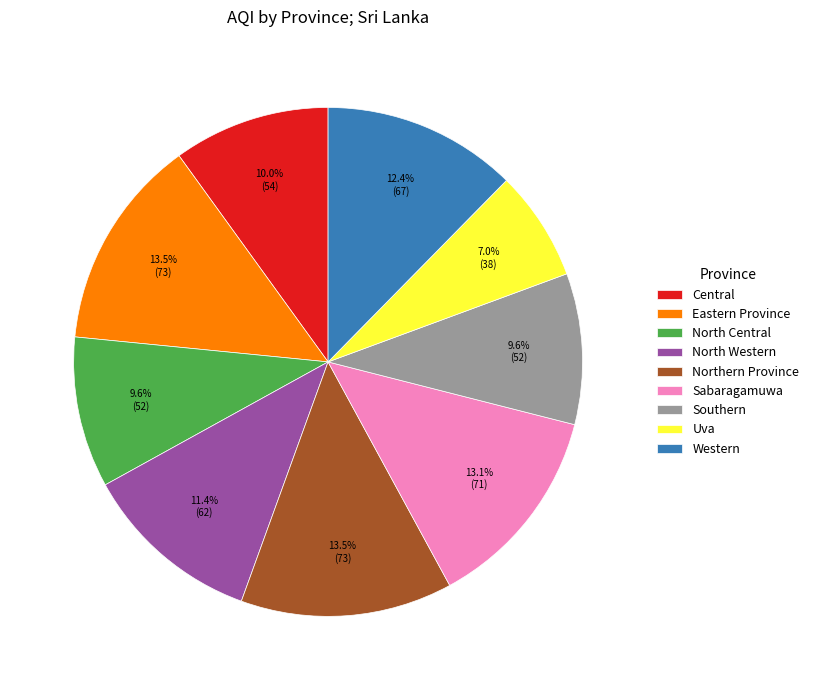

To the nearest percent, what is the difference between the Western and Sabaragamuwa slice percentages?

1%